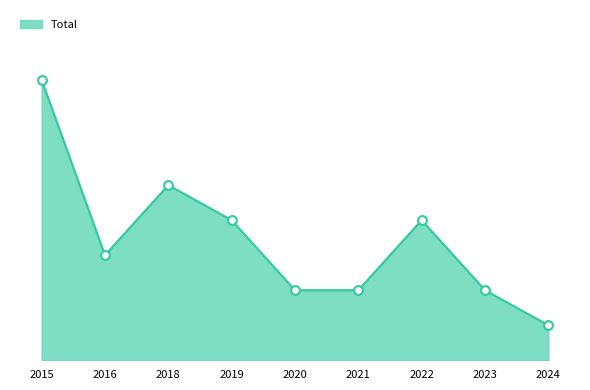

What is the change in value from 2016 to 2020?

-1